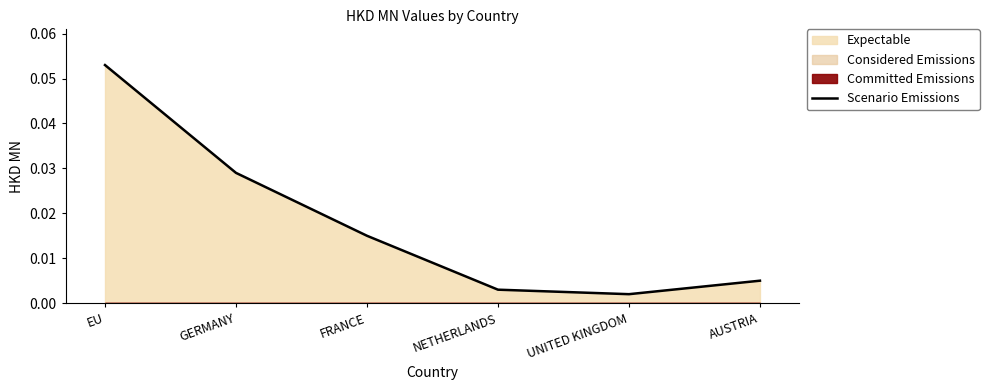

What is the label of the 1st point from the left?

EU